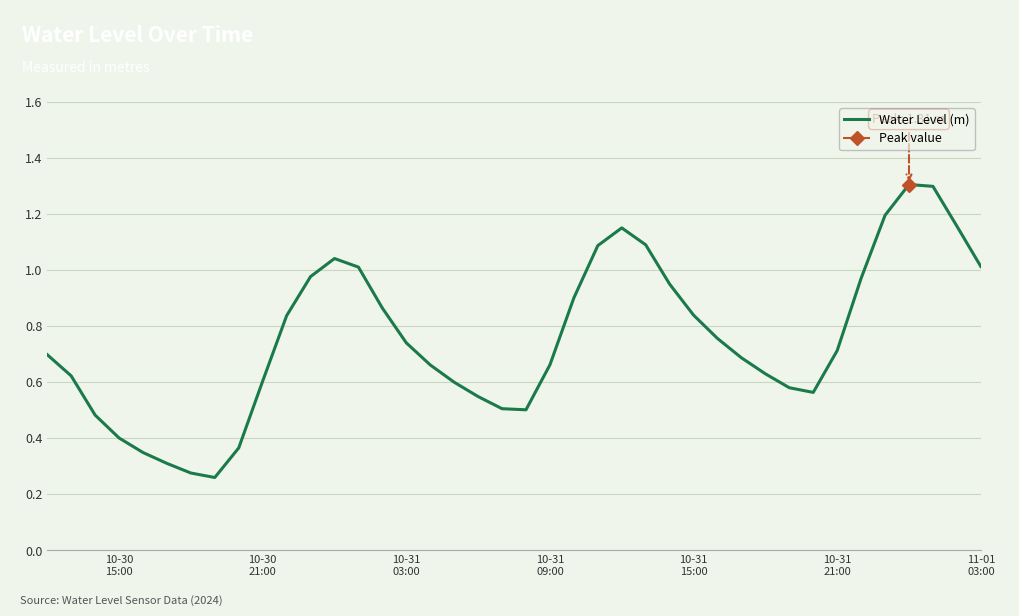

What is the difference between the maximum and minimum values?

1.0